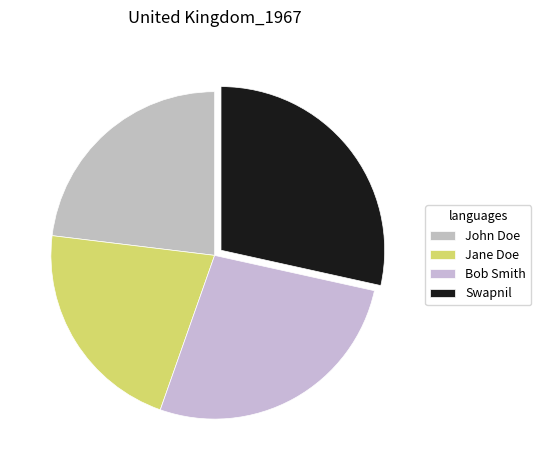

To the nearest percent, what is the average slice percentage?

25%